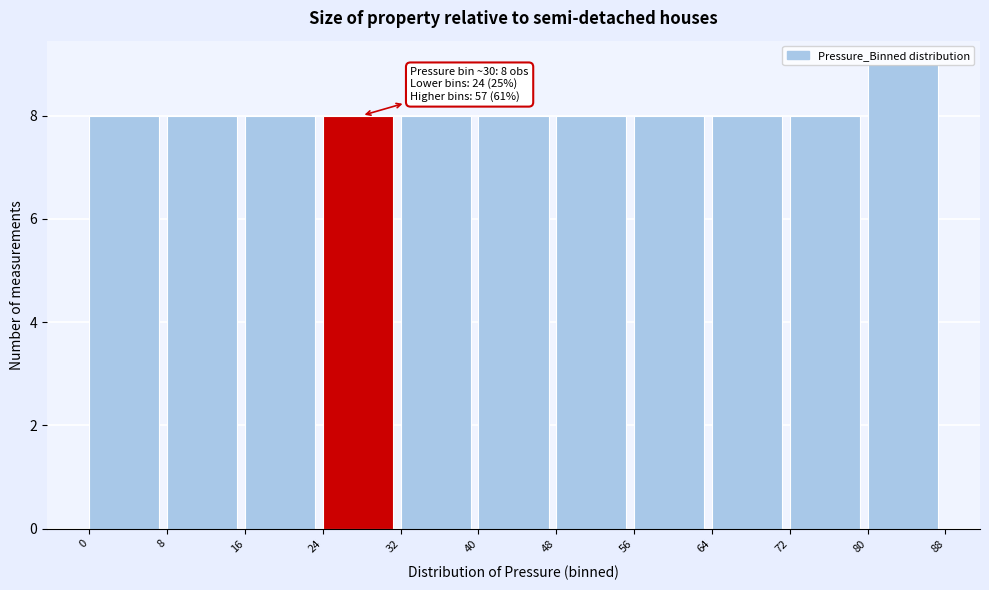

Over which range of the x-axis is the bar tallest?

80 to 88